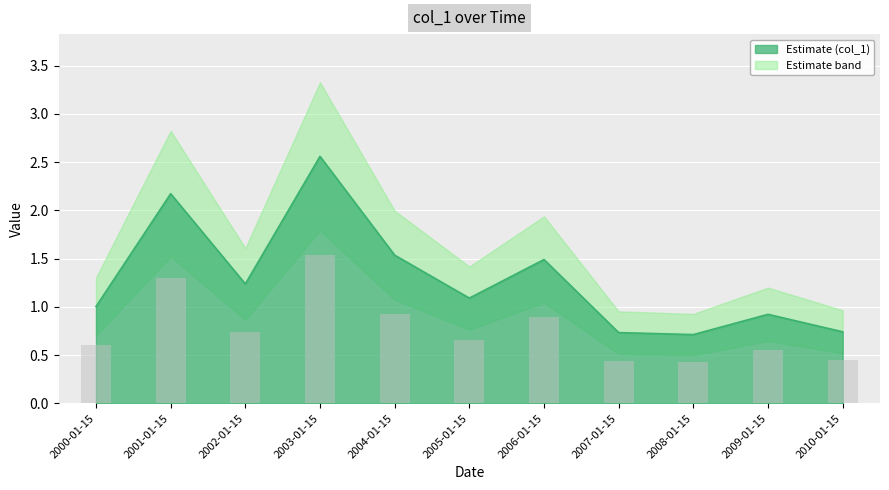

At which label is the value closest to 1?

2000-01-15